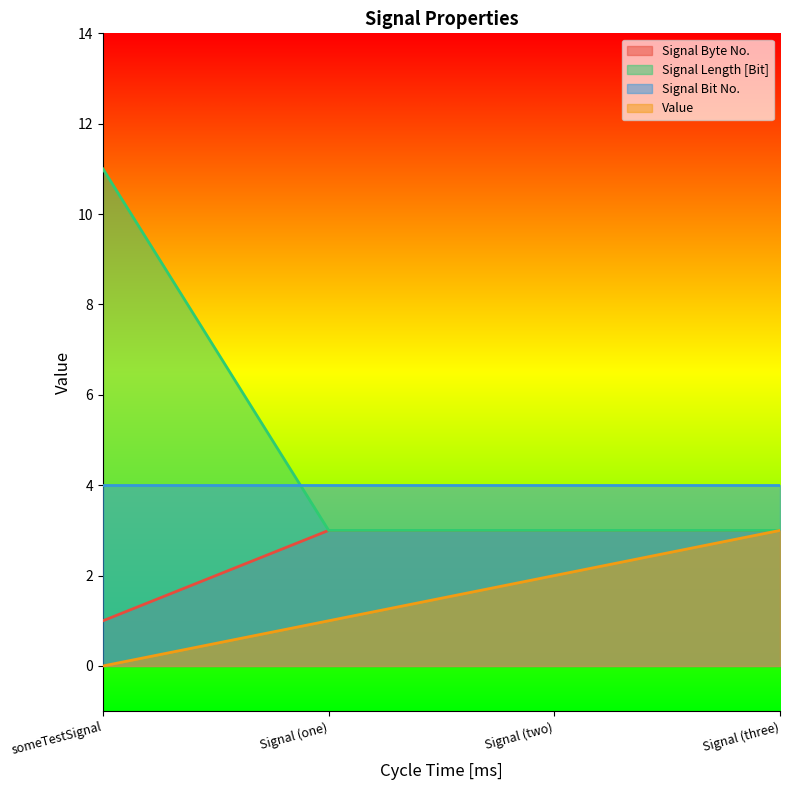

At how many categories does at least one series exceed 0?

4